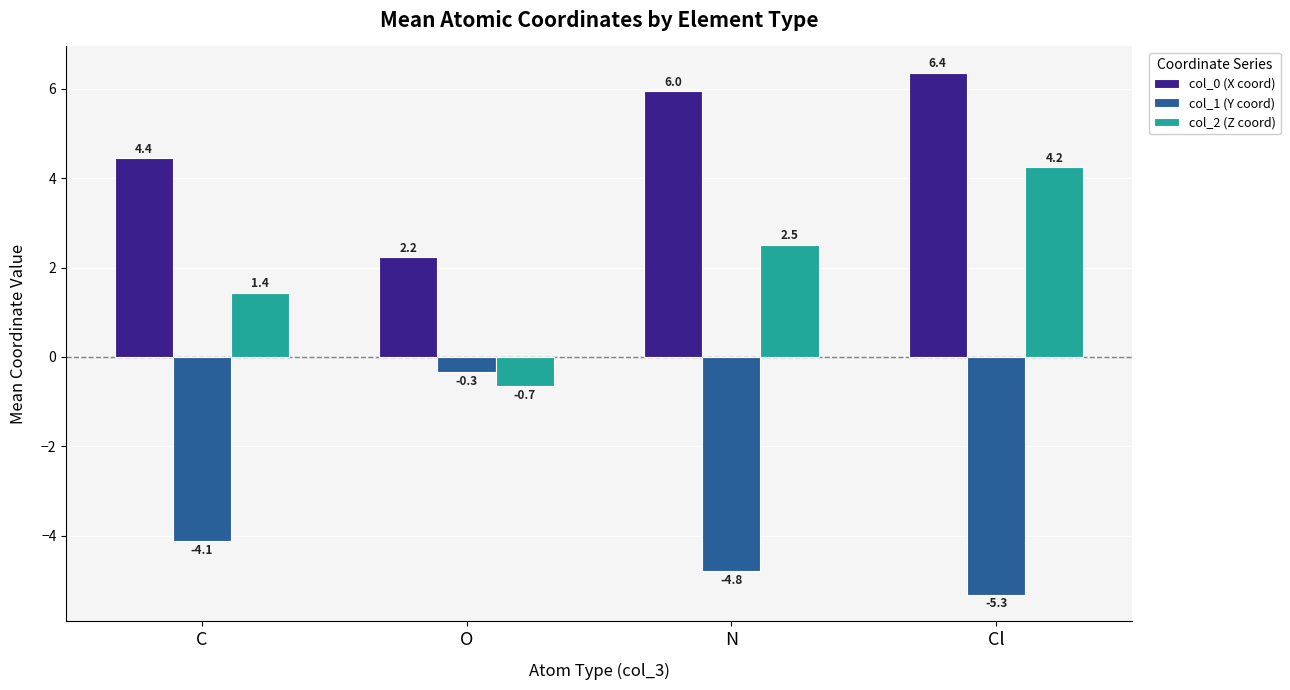

How many values in the col_0 (X coord) series exceed 5?

2